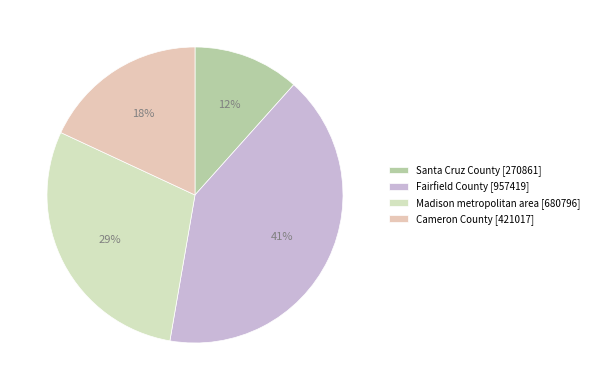

Which category has the biggest portion of the pie?

Fairfield County